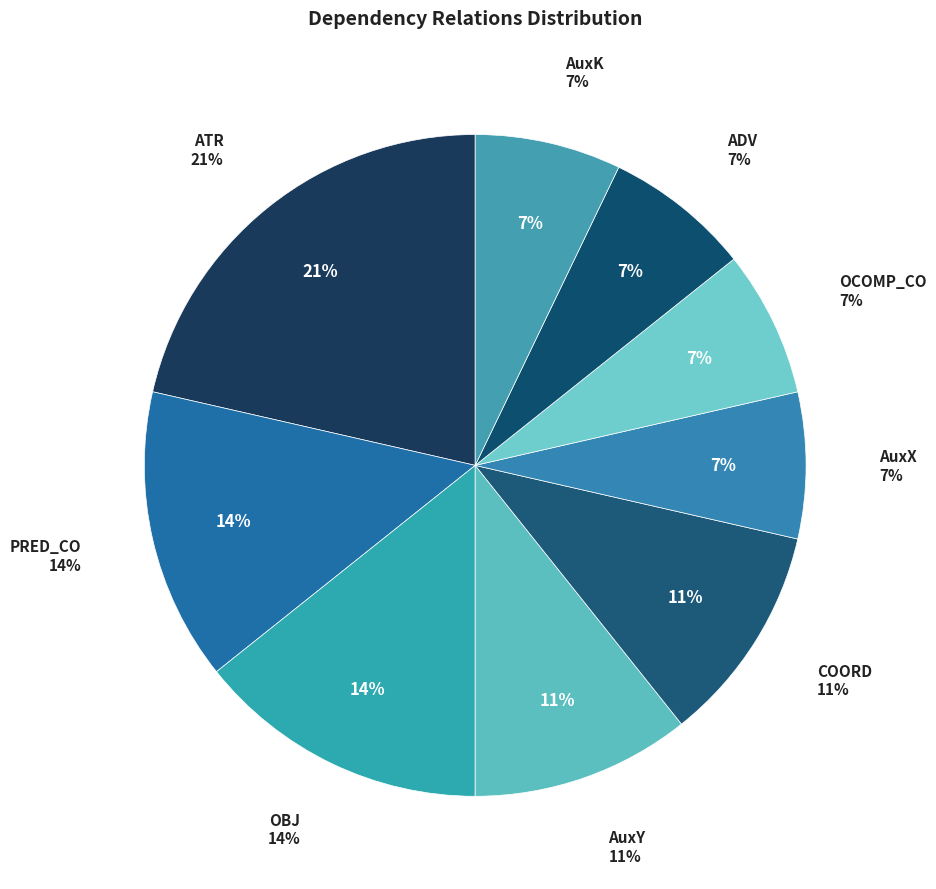

Is it true that AuxX is 7% of the pie?

True